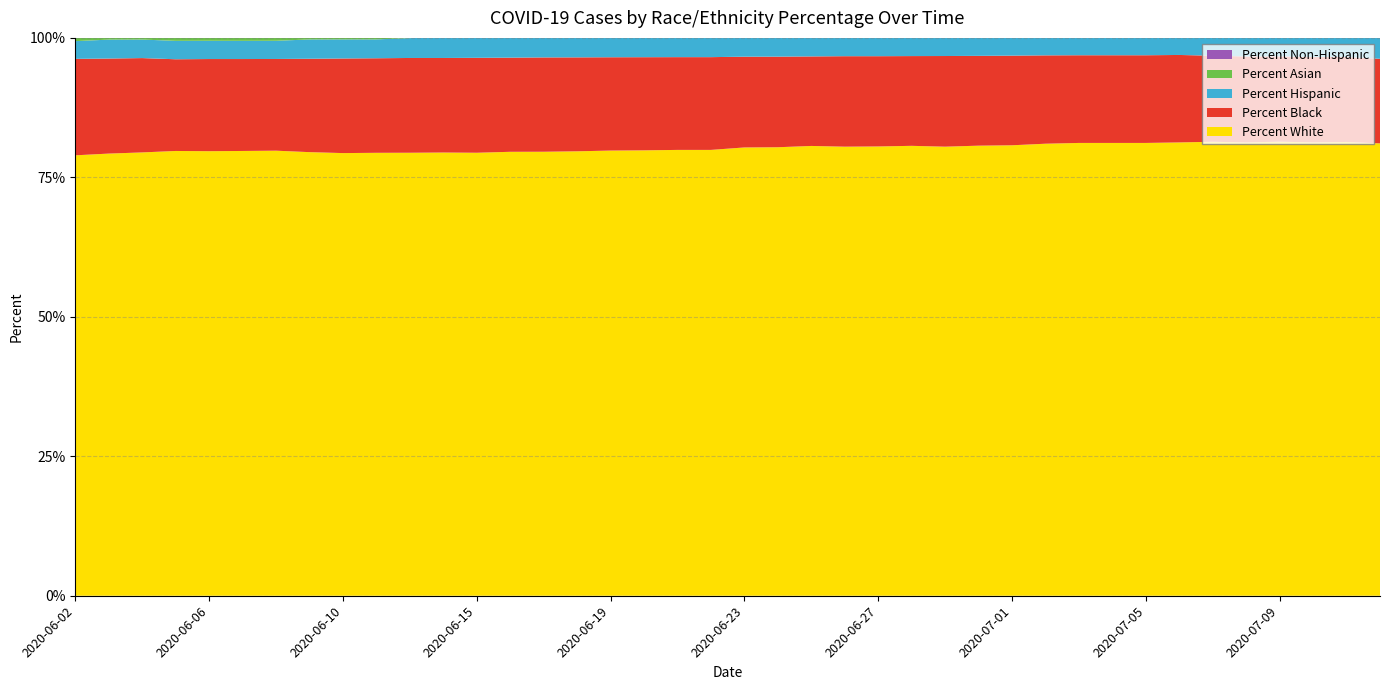

Reading left to right, extract all data points from this chart.

Percent White: 79.0	79.3	79.5	79.7	79.7	79.7	79.8	79.5	79.3	79.4	79.4	79.5	79.4	79.6	79.6	79.7	79.8	79.8	79.9	79.9	80.4	80.4	80.6	80.5	80.5	80.7	80.5	80.7	80.8	81.0	81.2	81.2	81.2	81.3	81.4	81.3	81.4	81.3	81.3	81.1
Percent Black: 17.3	17.0	16.9	16.4	16.5	16.5	16.4	16.7	17.0	16.9	17.0	16.9	17.0	16.9	16.9	16.8	16.7	16.7	16.6	16.6	16.3	16.2	16.1	16.2	16.2	16.1	16.2	16.1	16.1	15.8	15.7	15.7	15.7	15.7	15.4	15.4	15.3	15.3	15.2	15.2
Percent Hispanic: 3.2	3.4	3.3	3.3	3.3	3.3	3.3	3.5	3.4	3.4	3.6	3.8	4.0	4.1	4.1	4.1	4.0	4.0	4.2	4.2	4.2	4.1	4.1	4.0	4.0	4.2	4.2	4.2	4.3	4.2	4.2	4.2	4.2	4.1	4.3	4.2	4.2	4.2	4.1	4.1
Percent Asian: 1.8	1.7	1.7	1.8	1.8	1.8	1.8	1.8	1.7	1.7	1.7	1.7	1.7	1.7	1.6	1.6	1.6	1.6	1.6	1.6	1.6	1.6	1.6	1.5	1.5	1.5	1.5	1.5	1.5	1.5	1.5	1.5	1.5	1.4	1.4	1.4	1.4	1.4	1.4	1.5
Percent Non-Hispanic: 96.8	96.6	96.7	96.7	96.7	96.7	96.7	96.5	96.6	96.6	96.4	96.2	96.0	95.9	95.9	95.9	96.0	96.0	95.8	95.8	95.8	95.9	95.9	96.0	96.0	95.8	95.8	95.8	95.7	95.8	95.8	95.8	95.8	95.9	95.7	95.8	95.8	95.8	95.9	95.9